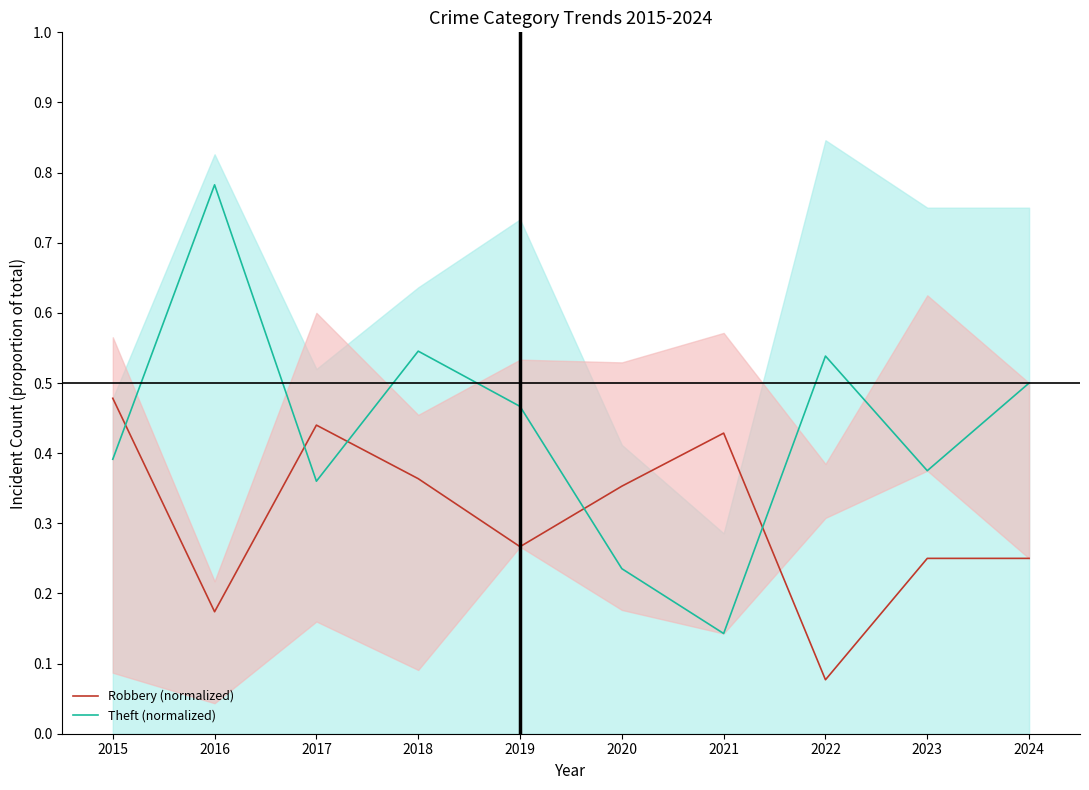

Rank the series at 2019 from highest to lowest value.

Theft (normalized), Robbery (normalized)